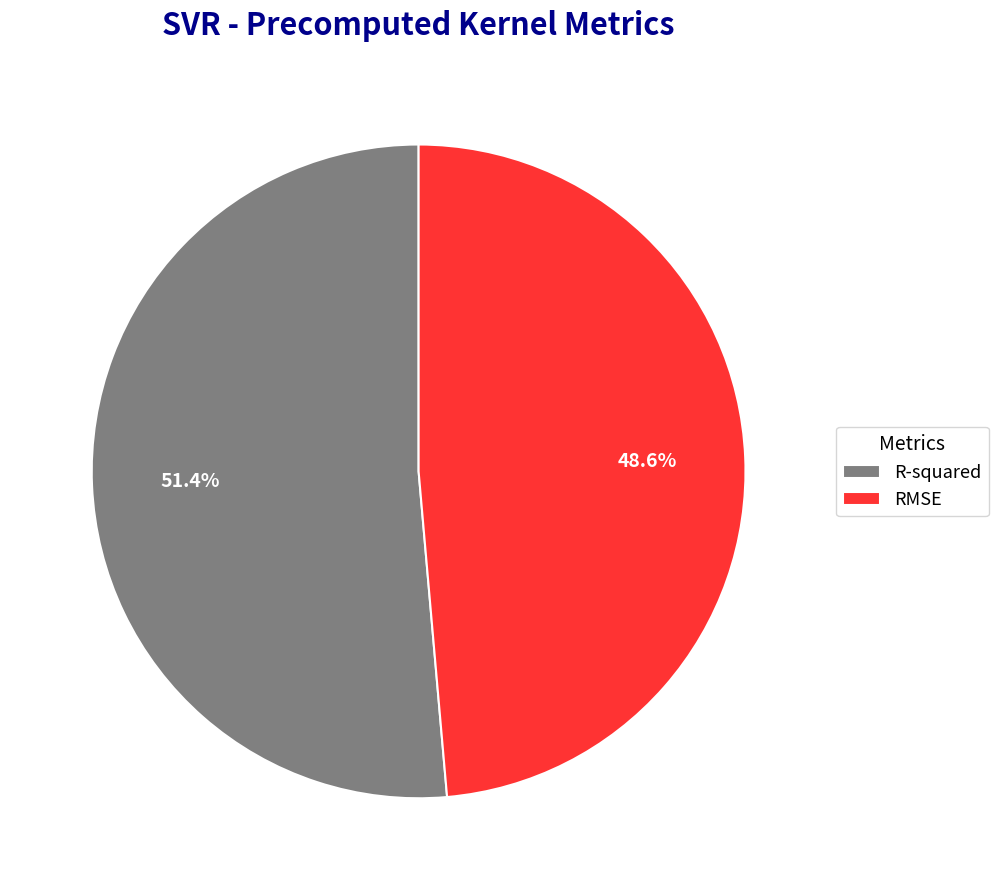

True or false: R-squared accounts for 51% of the total.

True